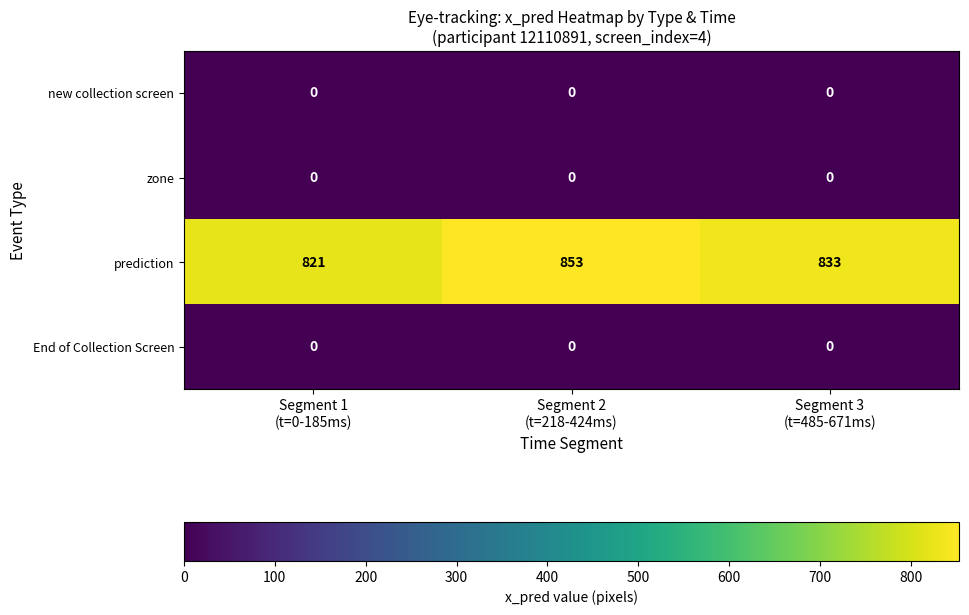

What is the sum of all prediction values?

2507